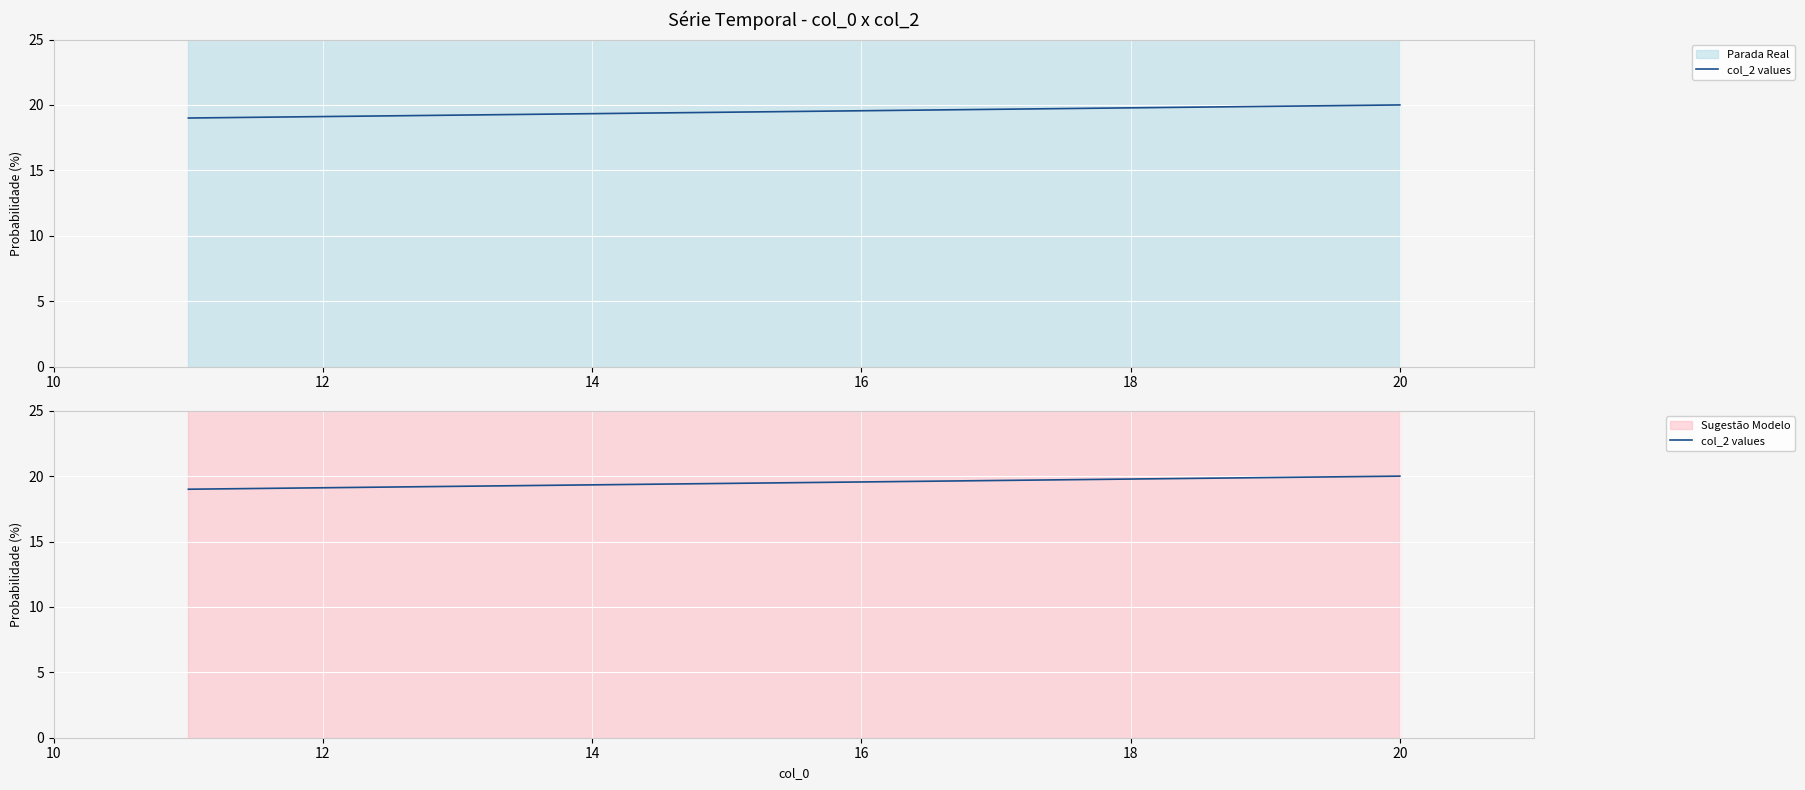

Count the values in the range 19 to 20.

2